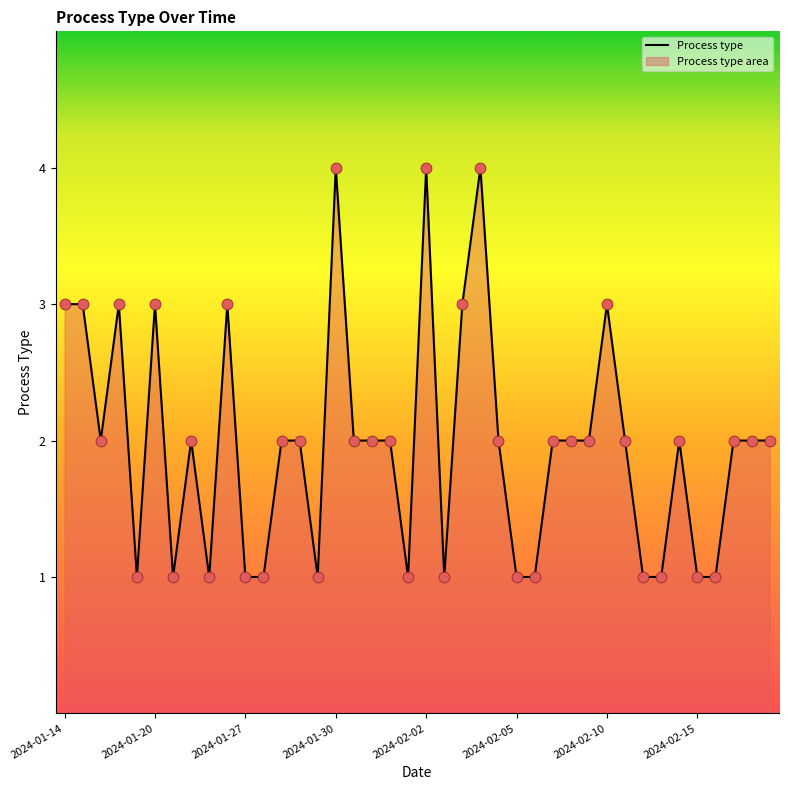

The chart shows a value of 5 at 2024-01-20. True or false?

False